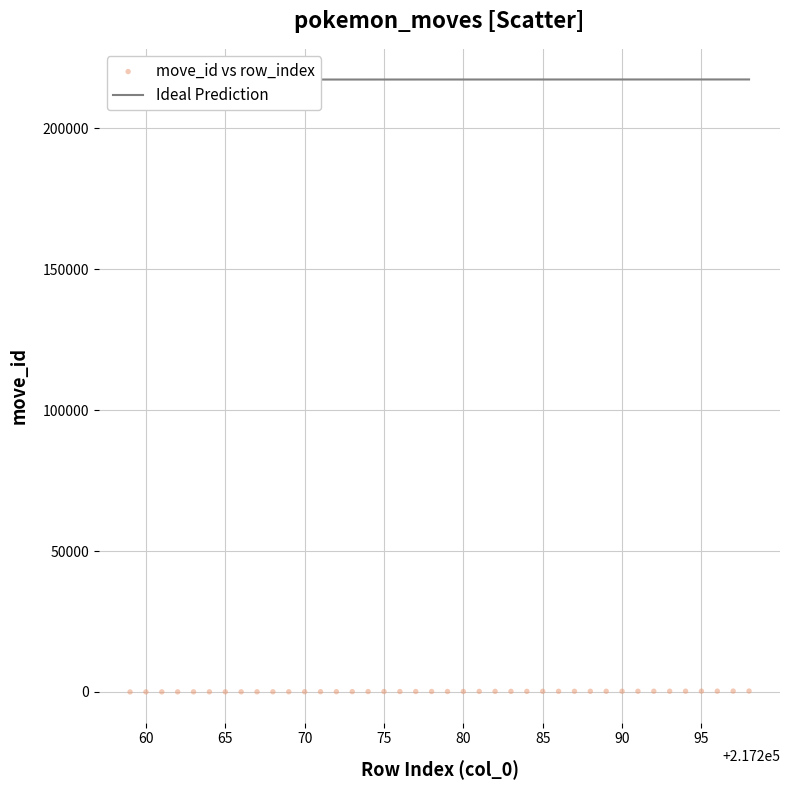

What is the range of X values (max minus min)?

39